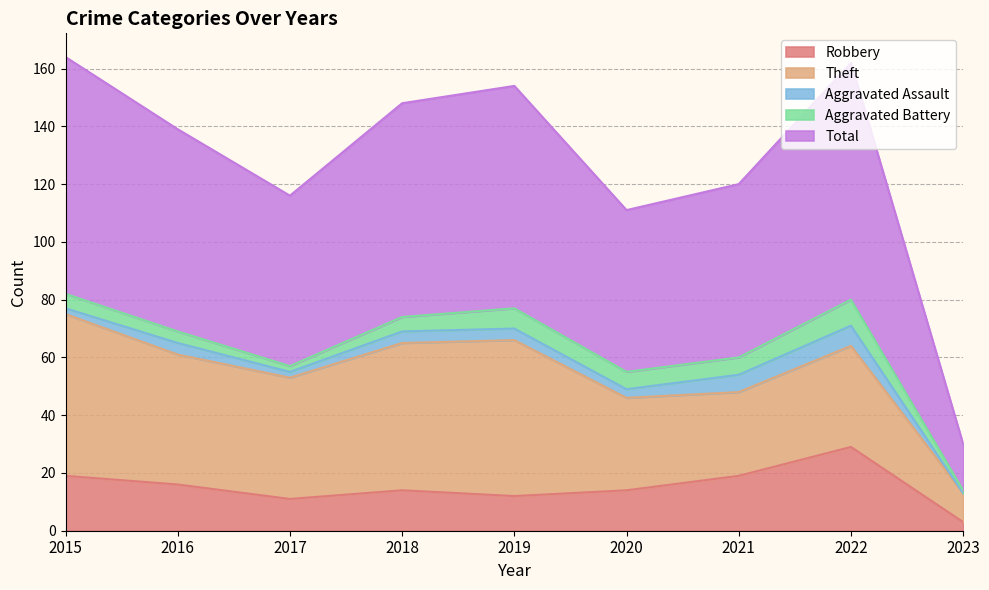

Is the value of Theft at 2020 greater than the value of Robbery at 2015?

Yes